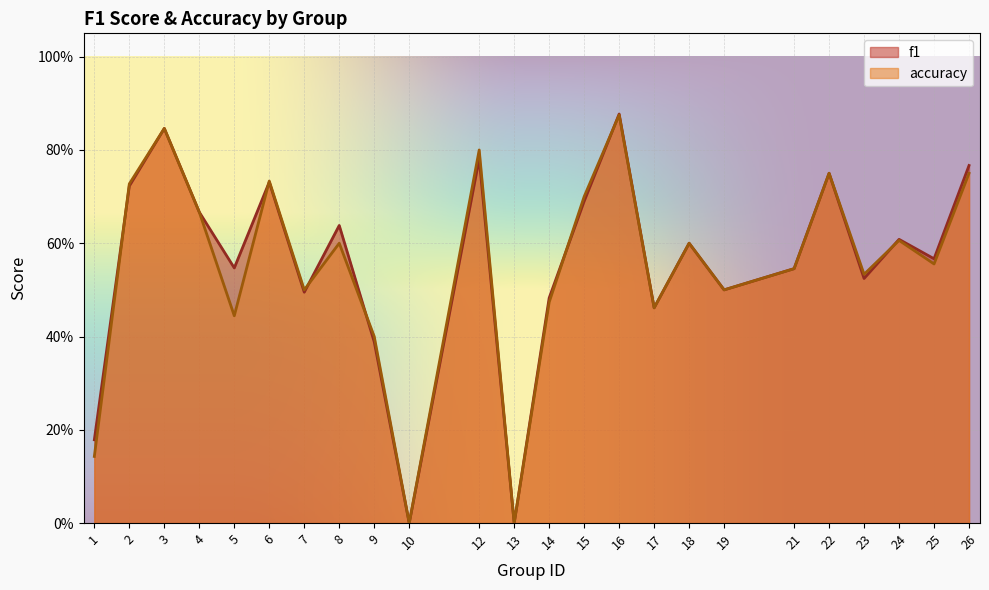

Reading left to right, what are all the values shown in this chart?

f1: 1=0.2	2=0.7	3=0.8	4=0.7	5=0.5	6=0.7	7=0.5	8=0.6	9=0.4	10=0.0	12=0.8	13=0.0	14=0.5	15=0.7	16=0.9	17=0.5	18=0.6	19=0.5	21=0.5	22=0.8	23=0.5	24=0.6	25=0.6	26=0.8
accuracy: 1=0.1	2=0.7	3=0.8	4=0.7	5=0.4	6=0.7	7=0.5	8=0.6	9=0.4	10=0.0	12=0.8	13=0.0	14=0.5	15=0.7	16=0.9	17=0.5	18=0.6	19=0.5	21=0.5	22=0.8	23=0.5	24=0.6	25=0.6	26=0.8